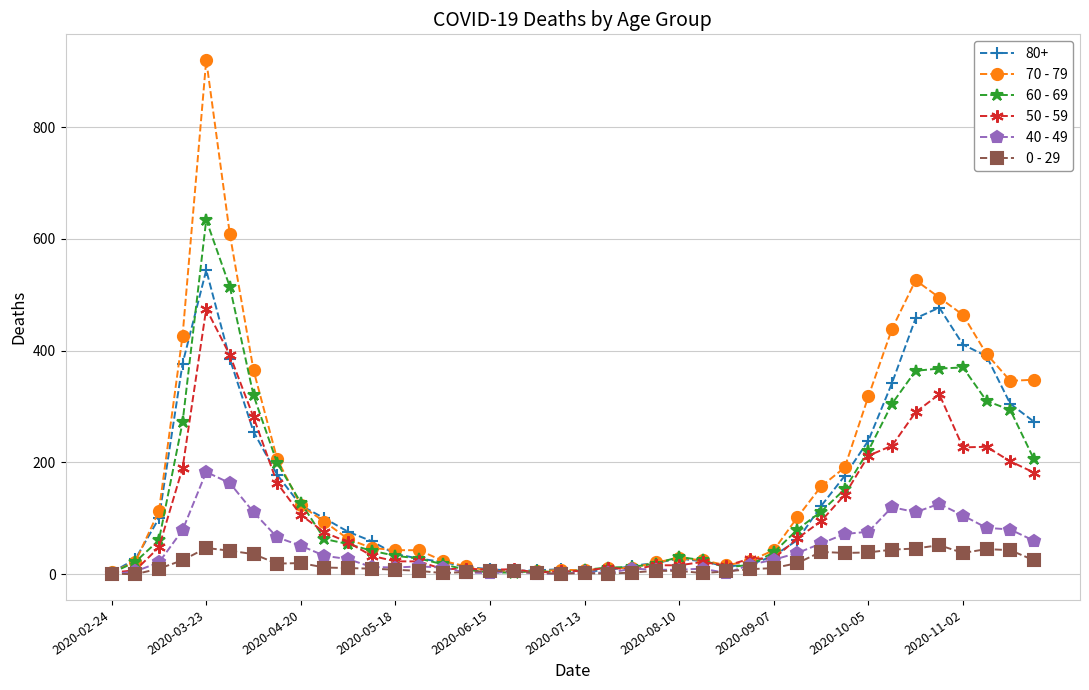

List the series in order of their peak value, lowest first.

0 - 29, 40 - 49, 50 - 59, 80+, 60 - 69, 70 - 79